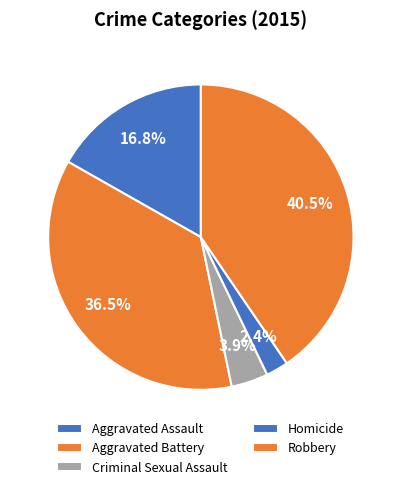

Rank the categories by value from lowest to highest.

Homicide, Criminal Sexual Assault, Aggravated Assault, Aggravated Battery, Robbery